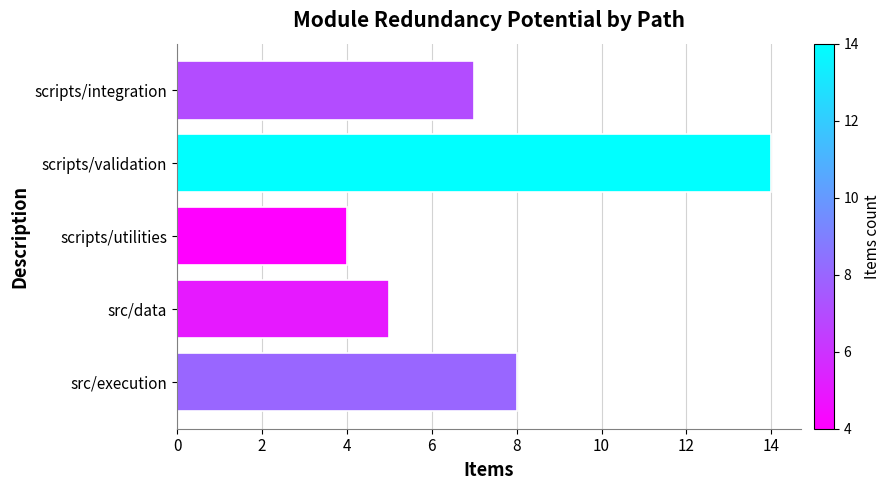

Reading bottom to top, what are all the values shown in this chart?

8	5	4	14	7